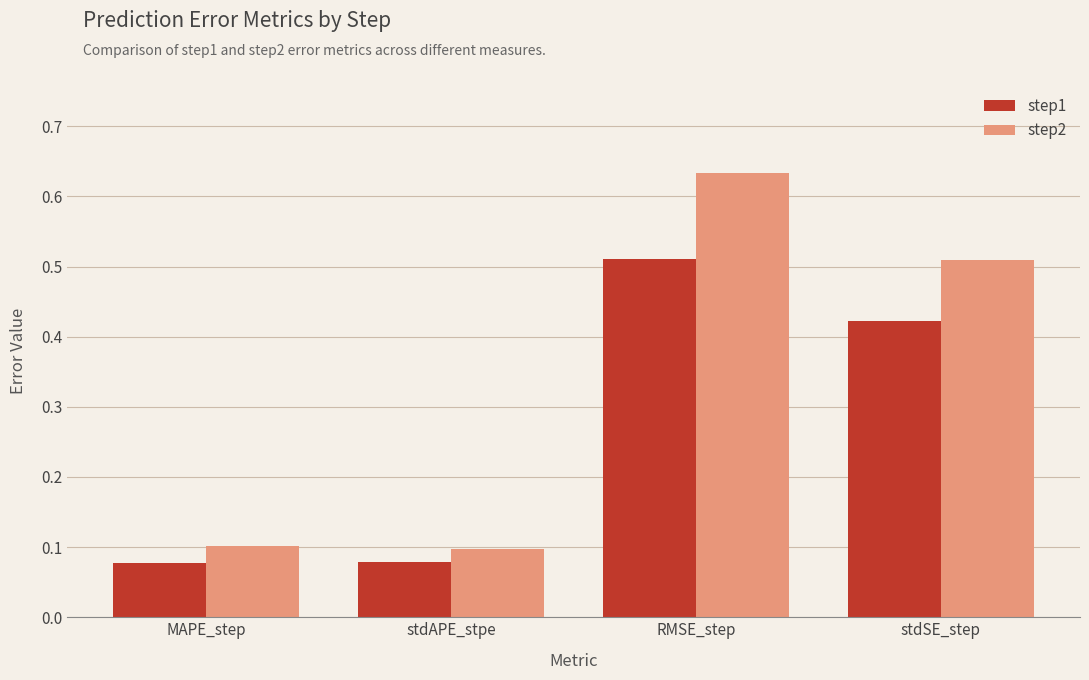

At how many categories does at least one series exceed 0?

4